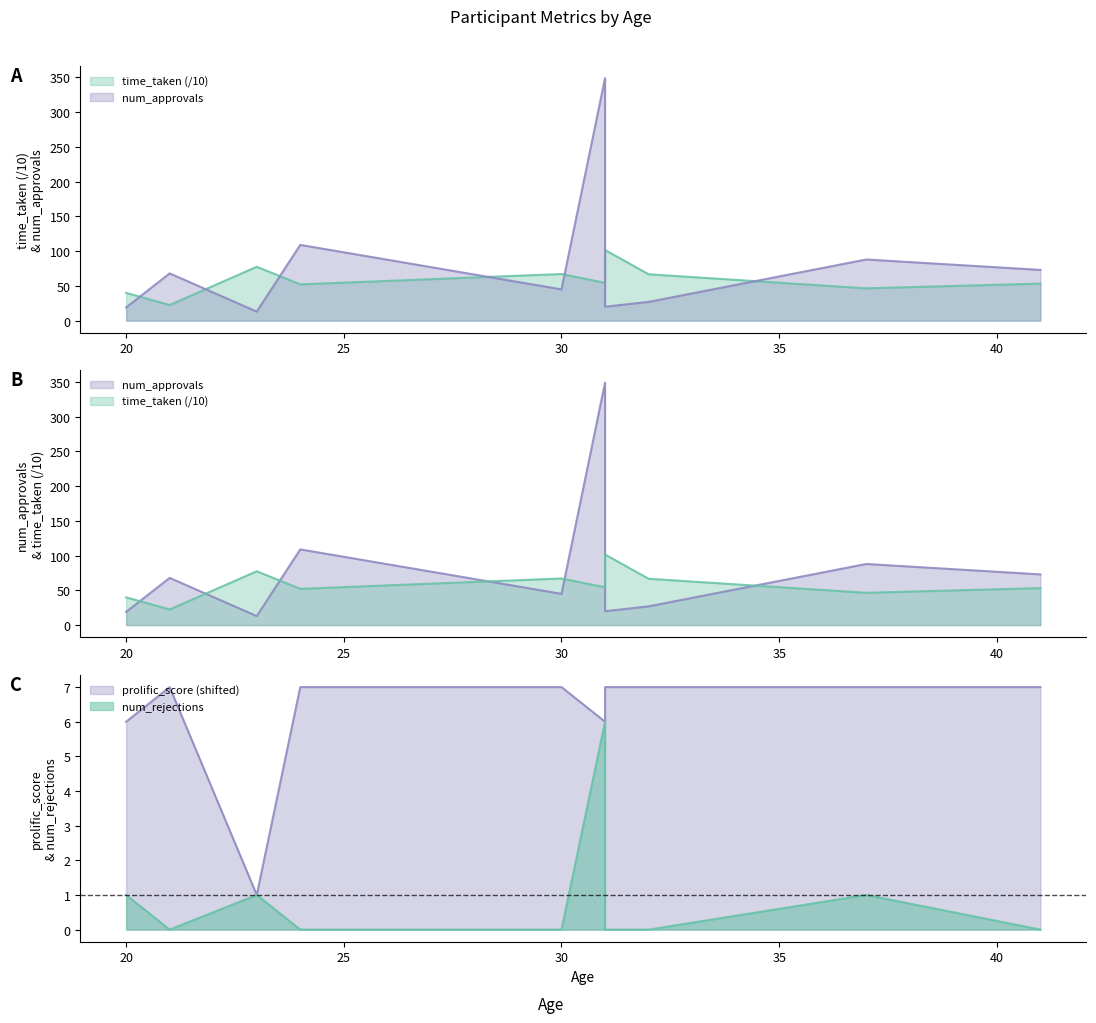

What is the difference between the maximum and second lowest values in the time_taken series?

61.6